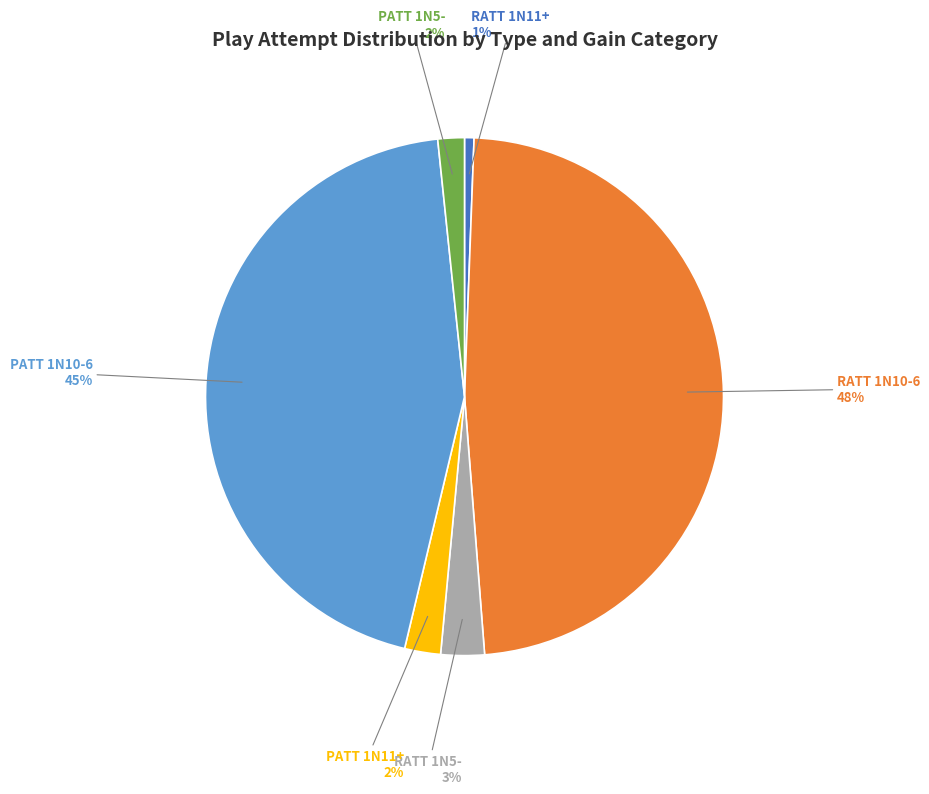

To the nearest percent, what is the average slice percentage?

17%